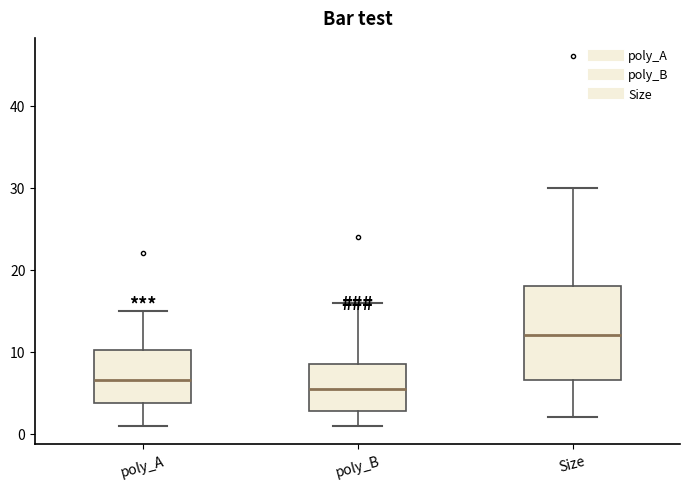

Reading left to right, read every box against the y-axis: the position of its median line, the range the box covers, and the ends of its whiskers. The values are not printed on the chart, so give them approximately, as read against the axis.

poly_A: median 7, box 4 to 10, whiskers 1 to 15
poly_B: median 6, box 3 to 9, whiskers 1 to 16
Size: median 12, box 7 to 18, whiskers 2 to 30